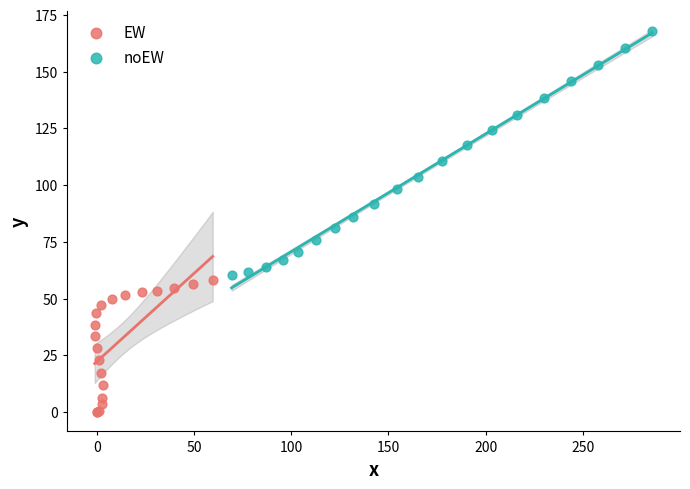

What are all the series names shown in the legend?

EW, noEW